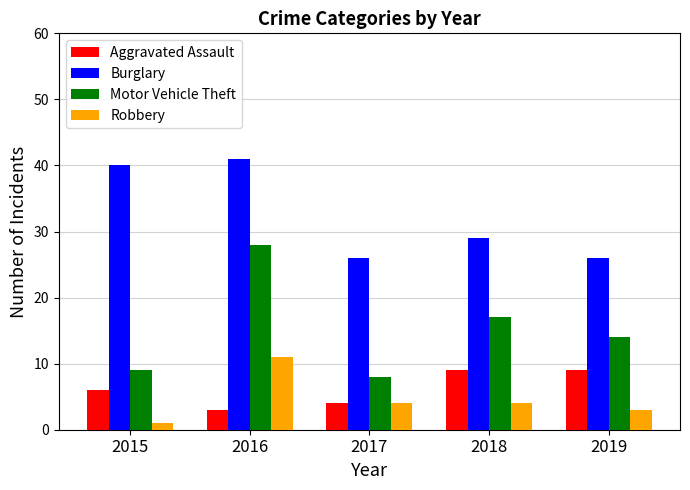

What is the value of the Robbery bar at the 4th from the left?

4